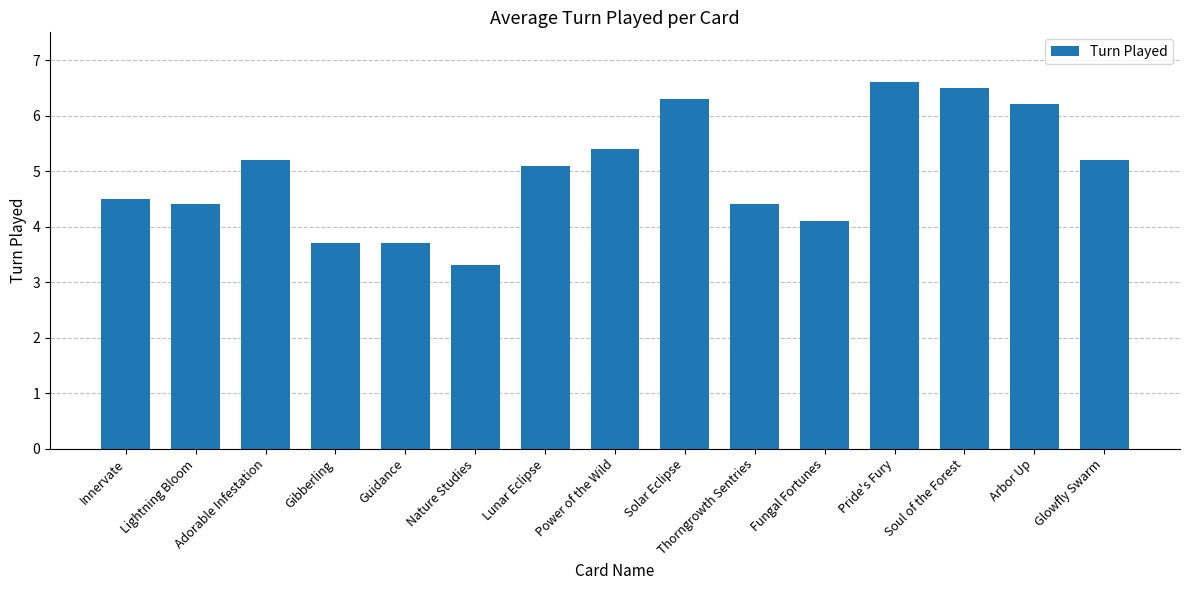

Where is the data nearest to the value 4?

Fungal Fortunes